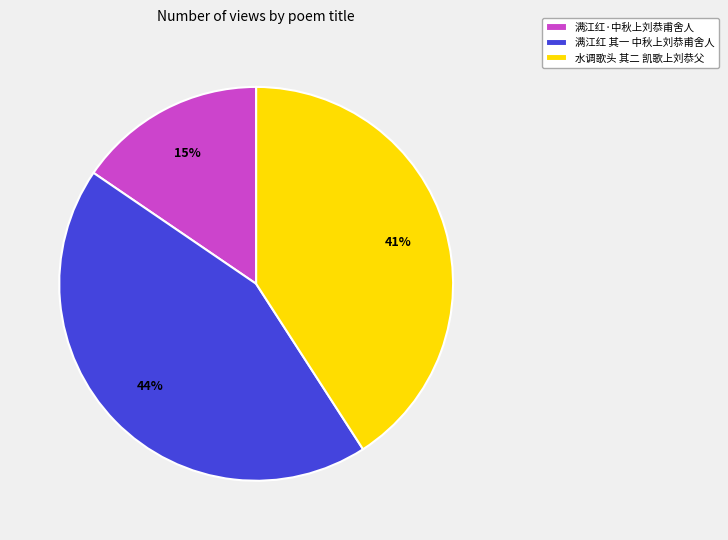

Between 满江红 其一 中秋上刘恭甫舍人 and 满江红·中秋上刘恭甫舍人, which is larger?

满江红 其一 中秋上刘恭甫舍人